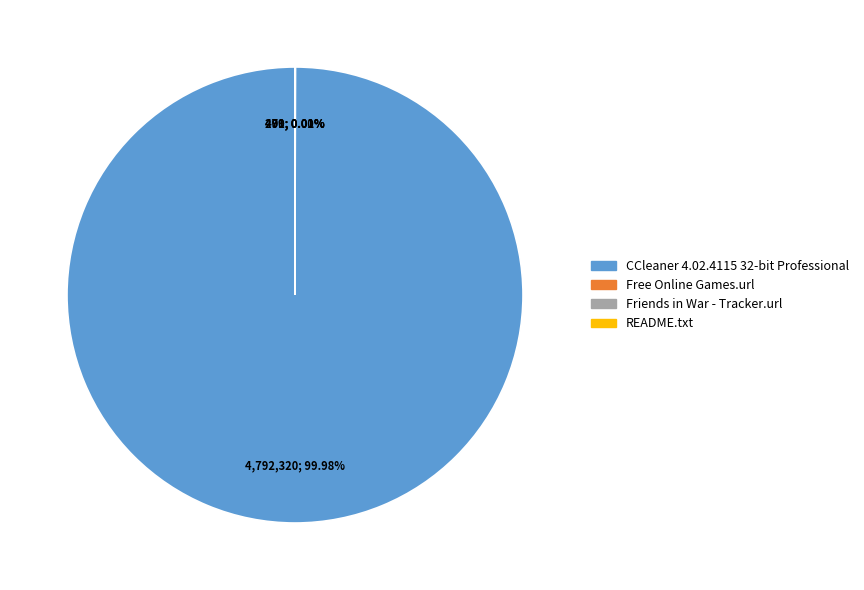

Which category has the biggest portion of the pie?

CCleaner 4.02.4115 32-bit Professional